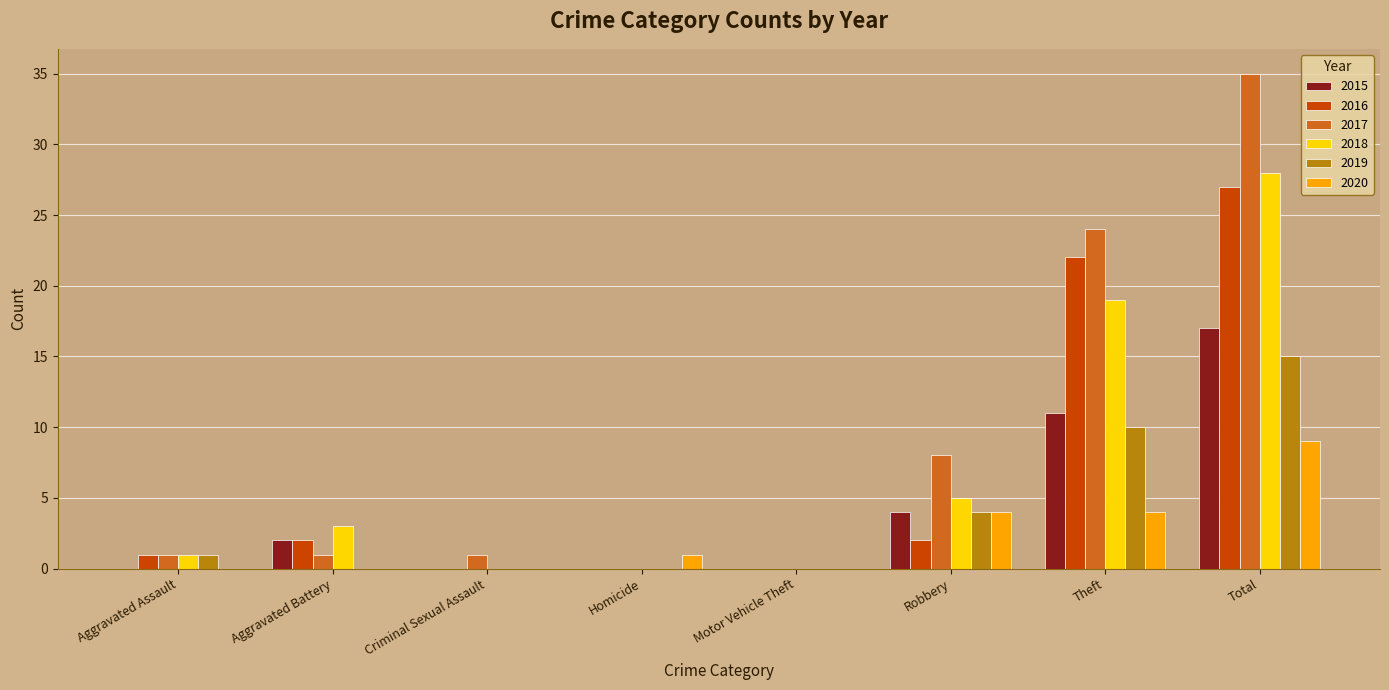

At which category is the sum across all series the highest?

Total